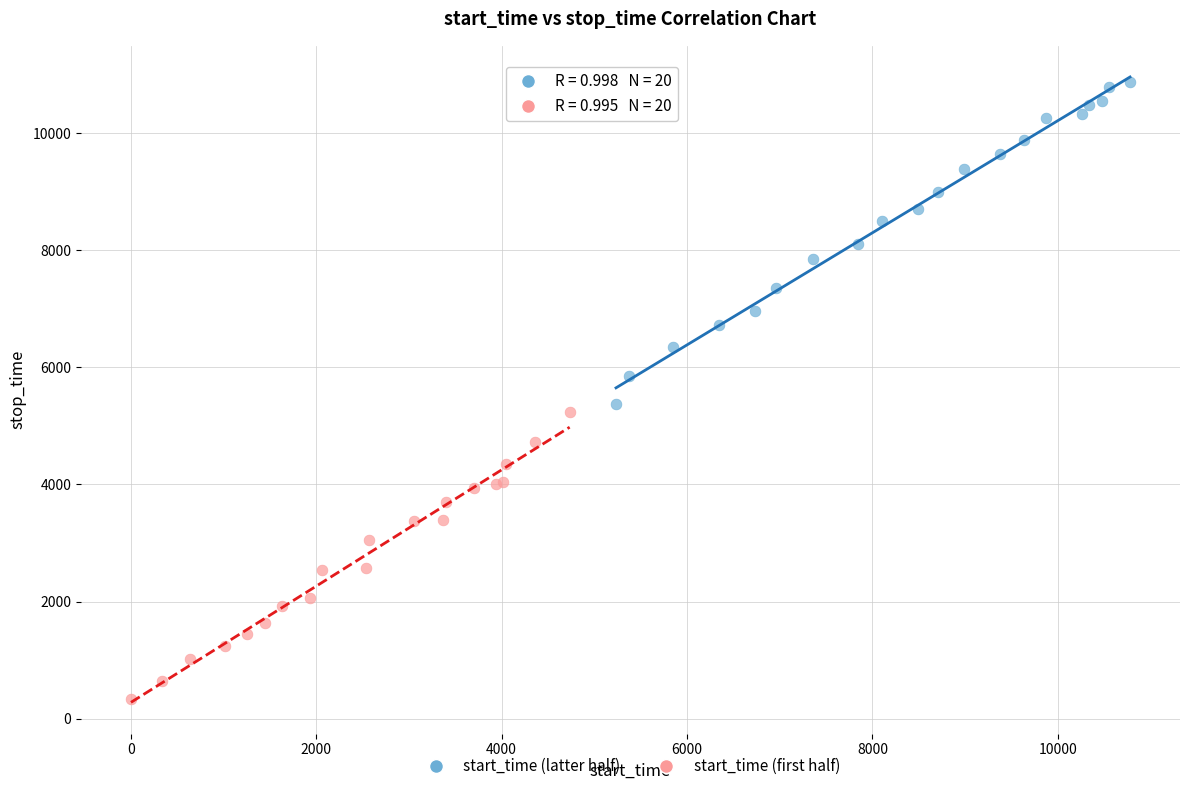

Which series reaches the minimum Y coordinate?

start_time (first half)